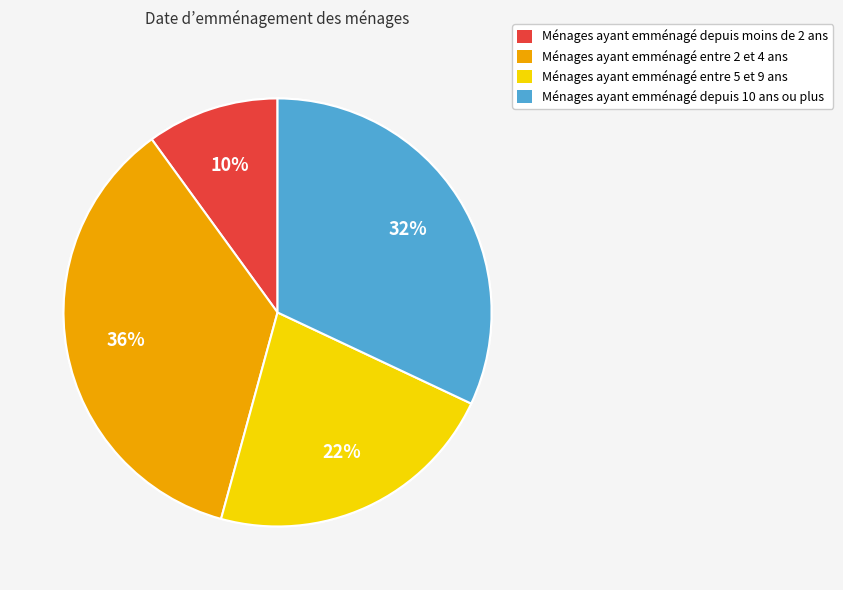

To the nearest percent, what is the difference between the largest and smallest slice percentages?

26%